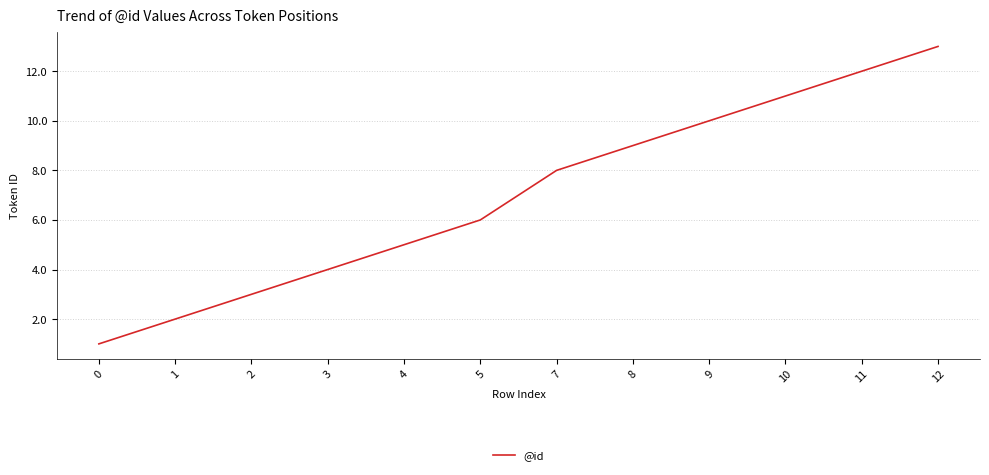

How many lines are shown in the chart?

1